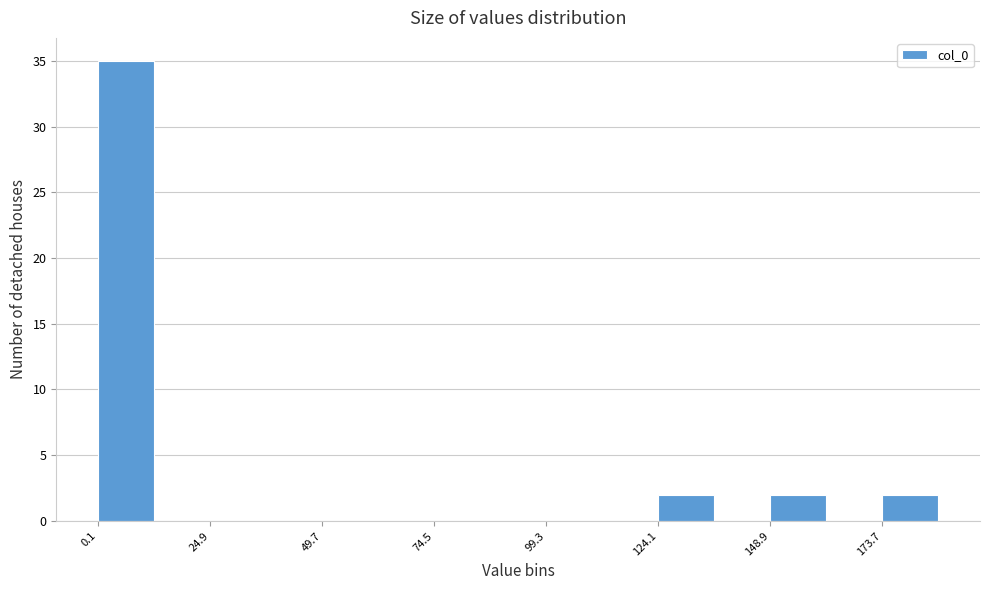

Around what value on the x-axis is the tallest bar? Give the approximate position of its centre, as read against the axis.

5